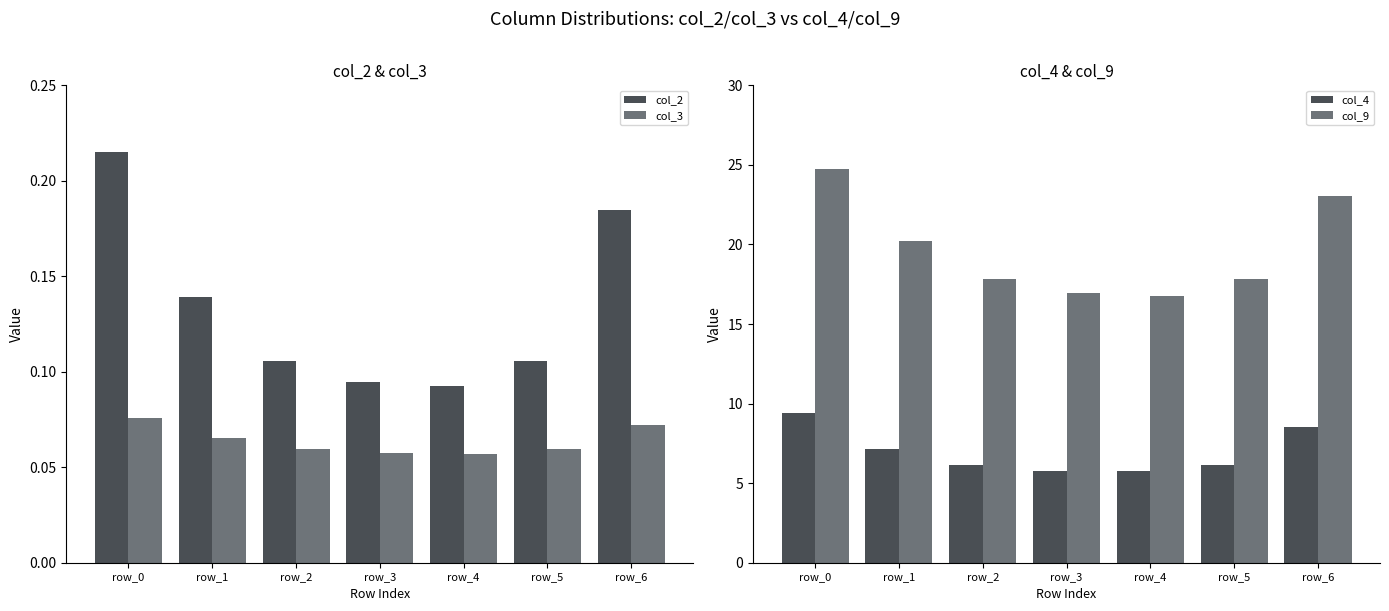

Does the chart contain stacked bars?

No